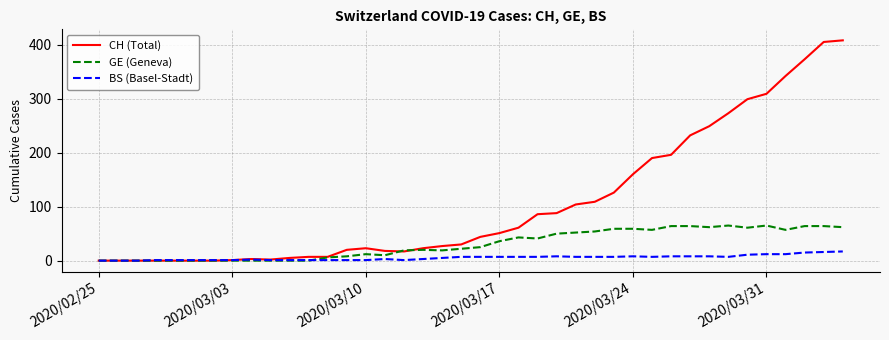

What is the sum of all CH (Total) values?

4288